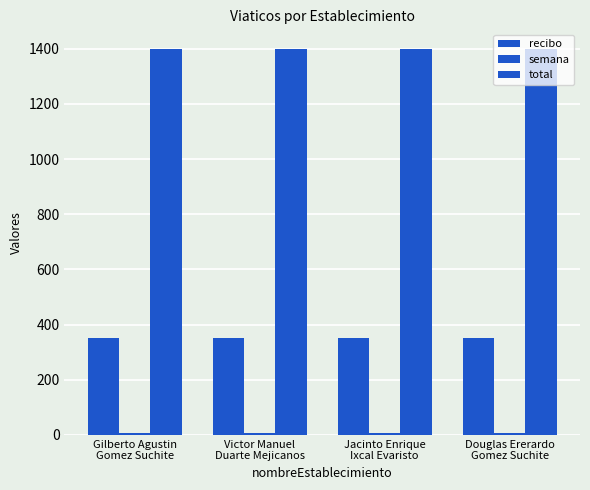

At how many categories does at least one series exceed 1083?

4